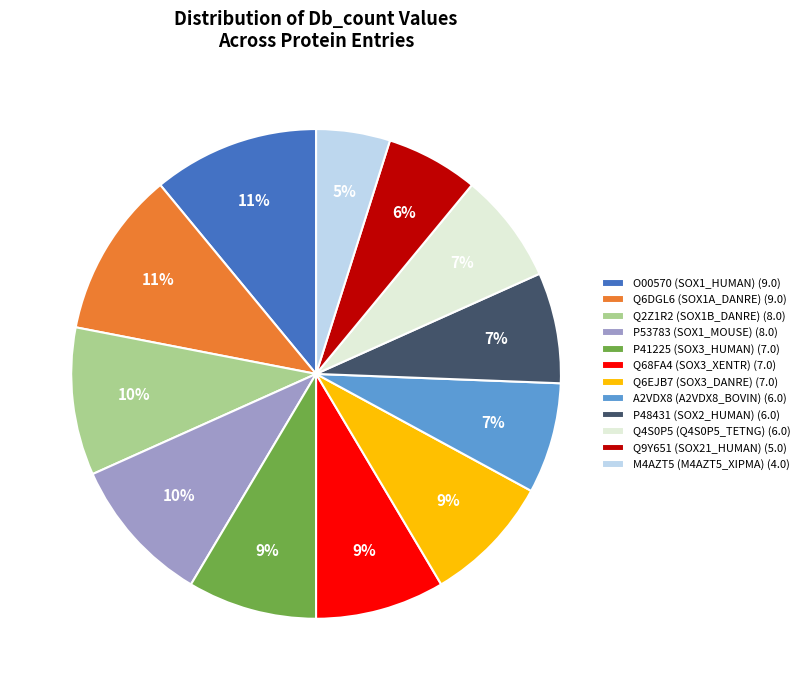

To the nearest percent, what is the difference between the largest and smallest slice percentages?

6%